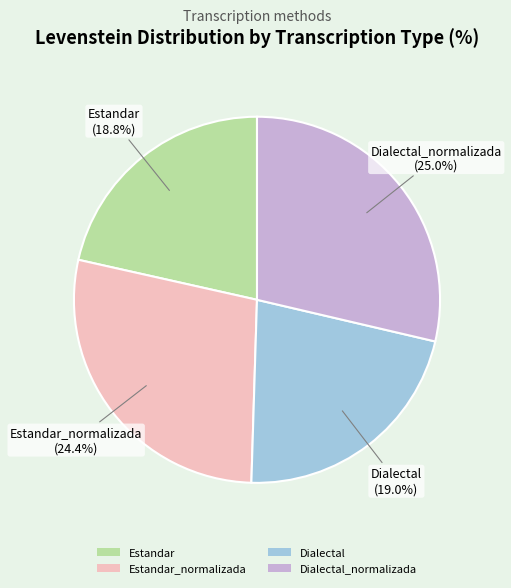

How many segments does this pie chart have?

4